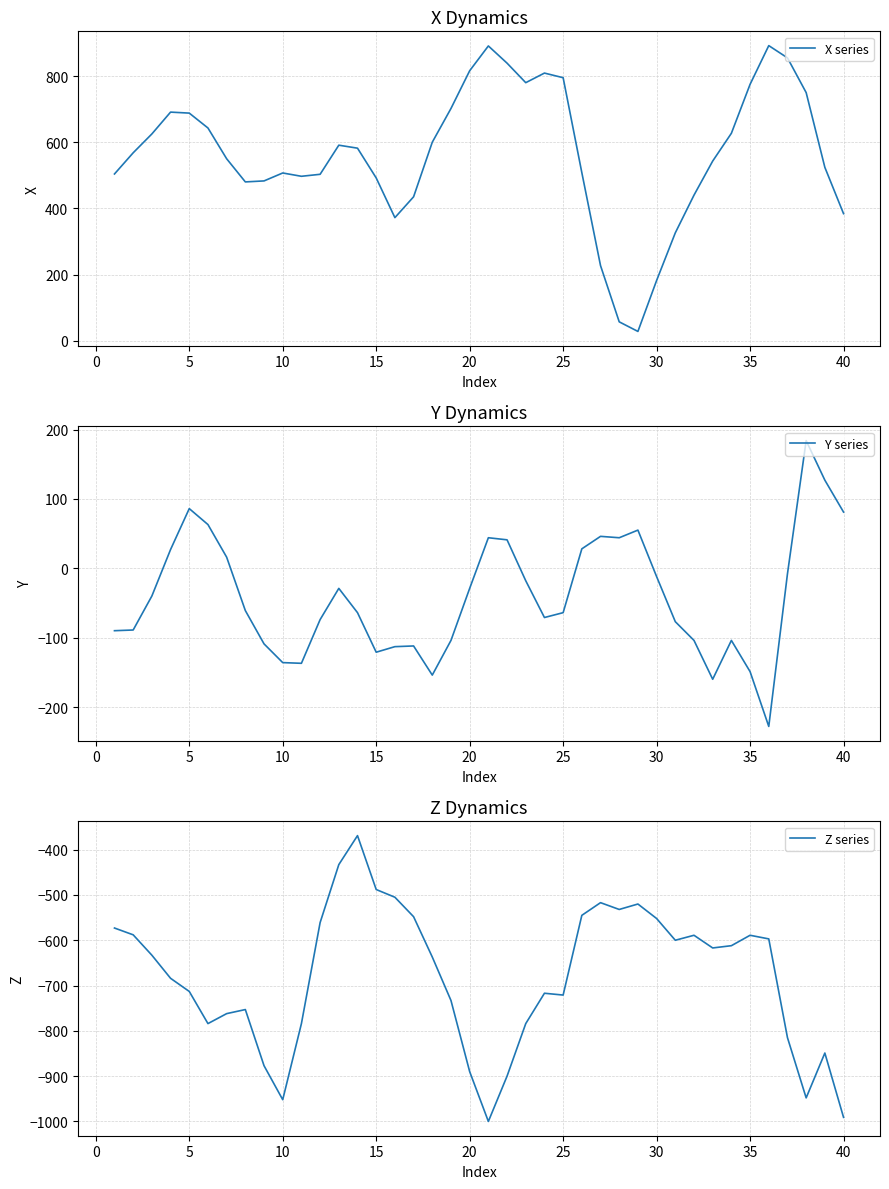

Is it true that Z series equals -443 at 25?

False